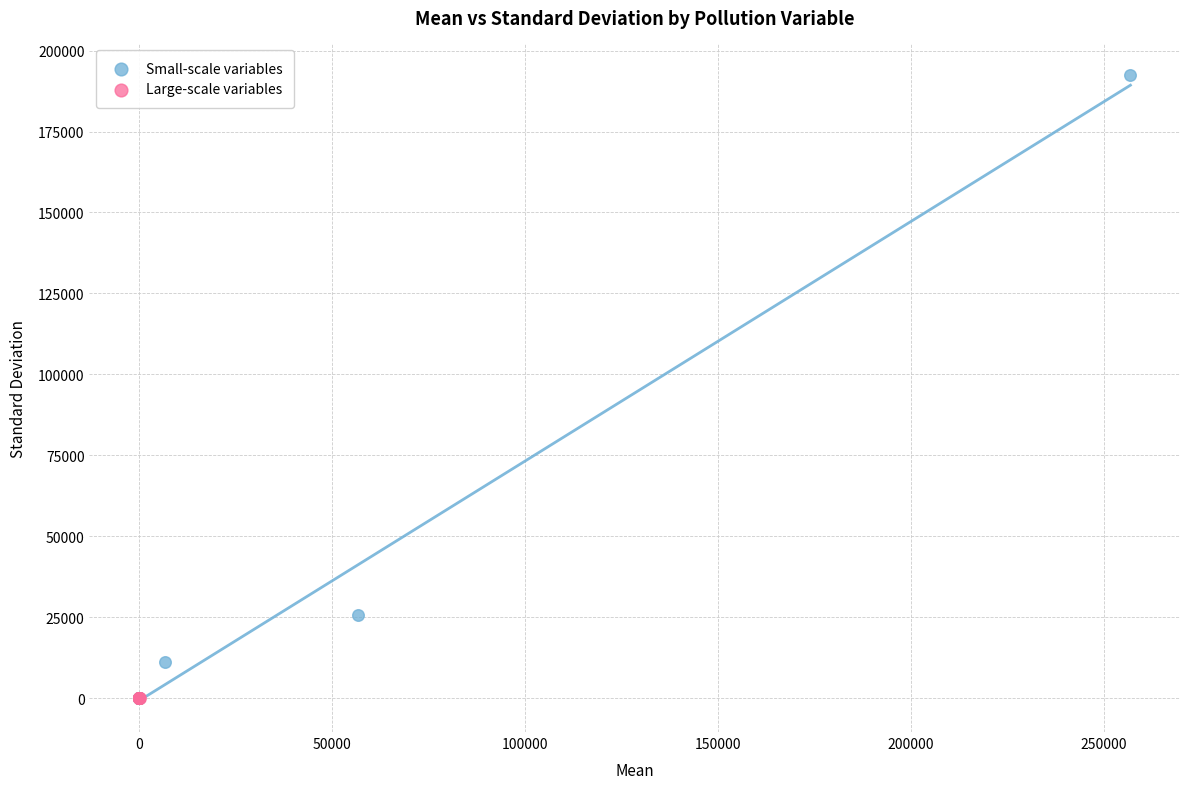

Which series has the largest Y range (max minus min)?

Small-scale variables